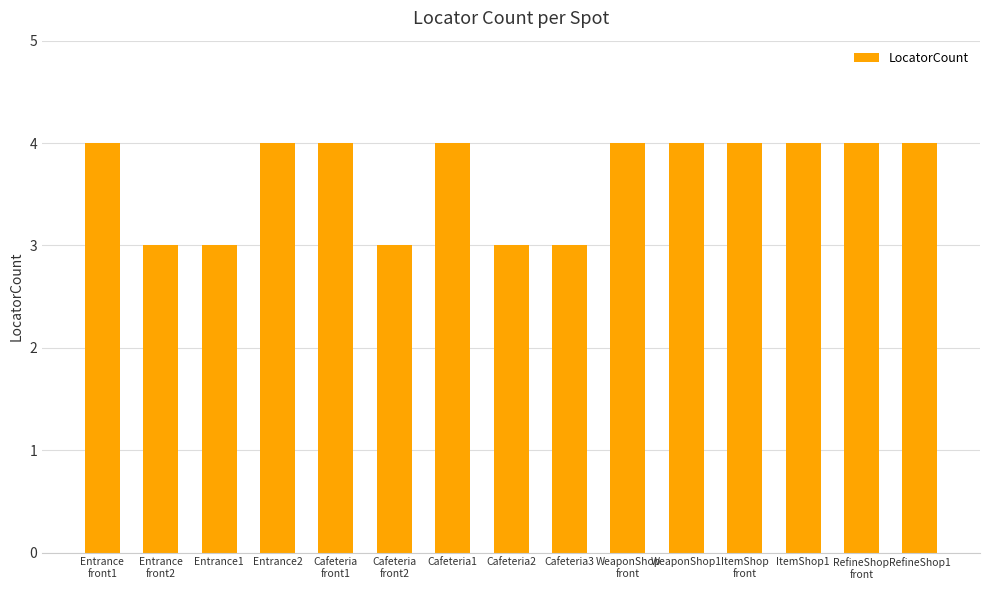

How many bars are there in total?

15